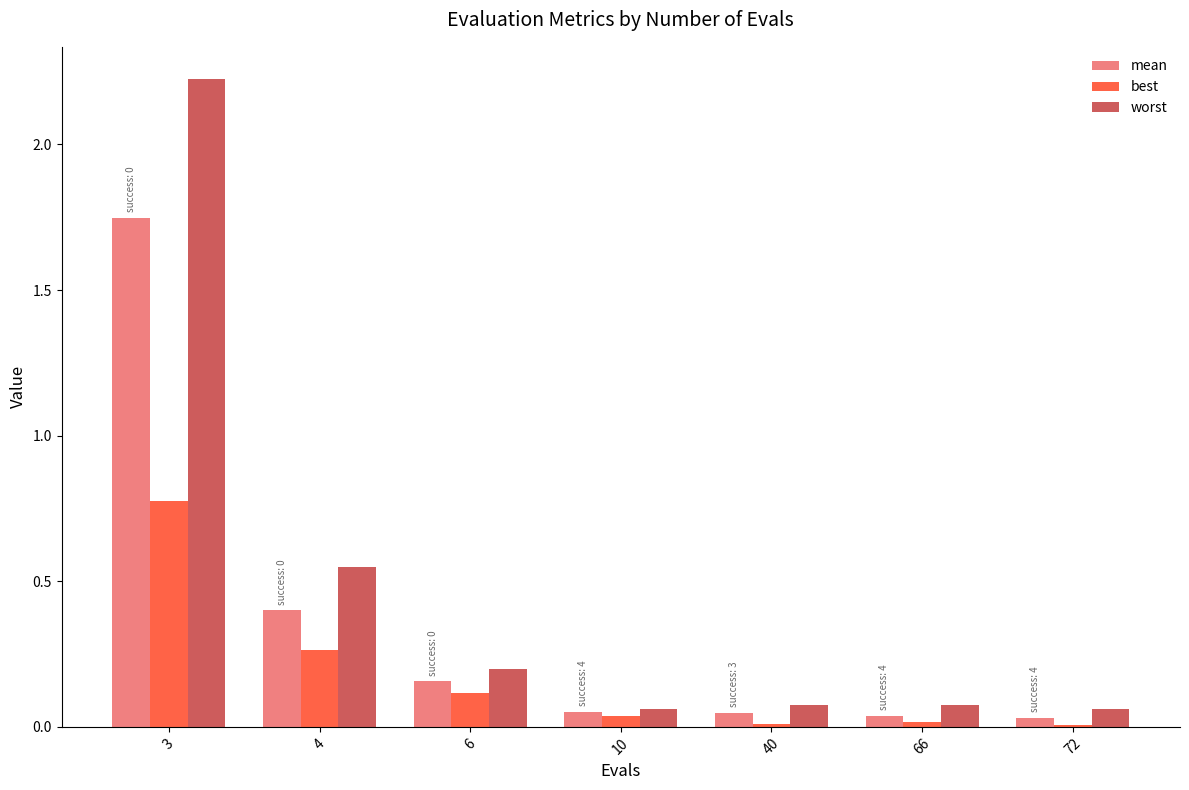

True or false: best has a value of 0.0 at 66.

True